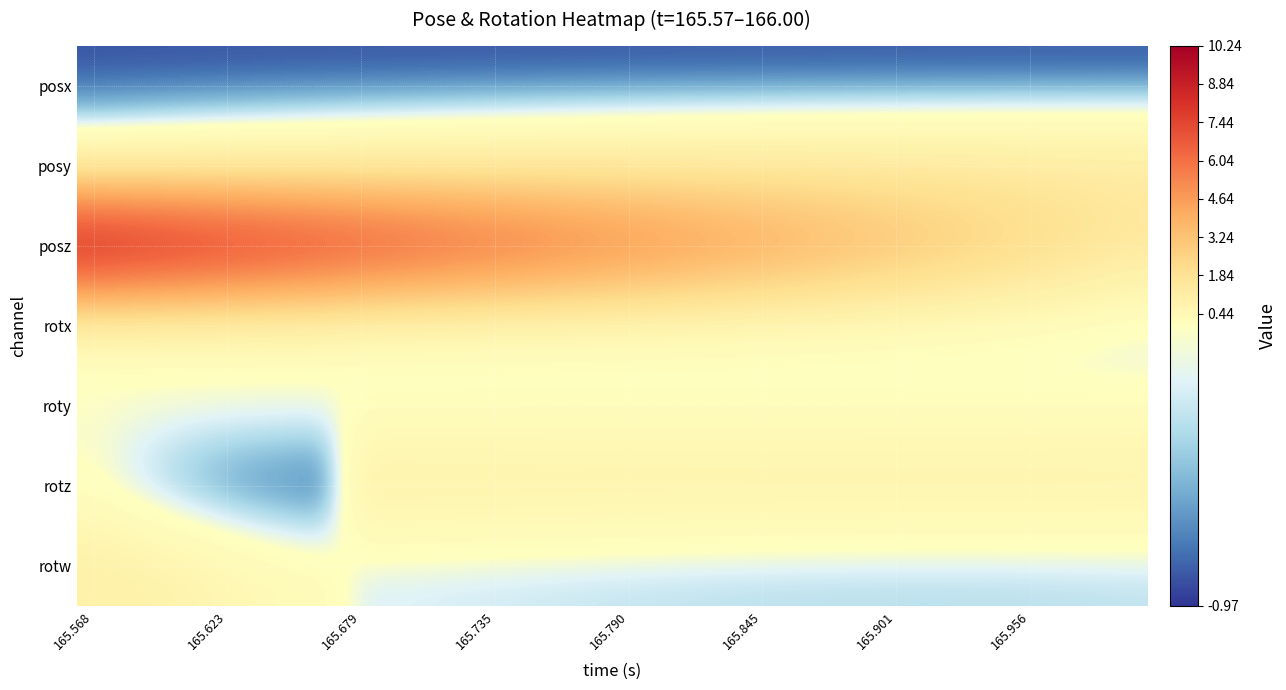

At which label does posx reach its minimum?

165.568